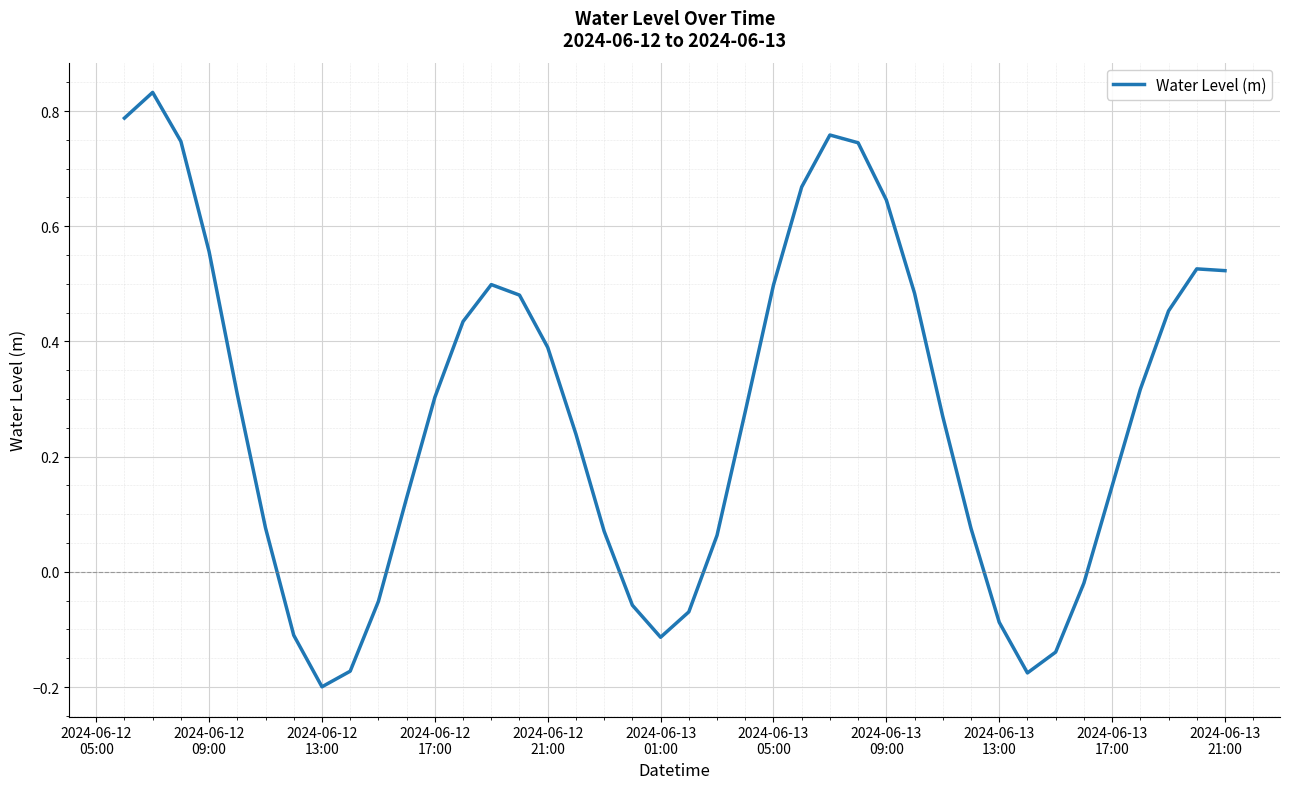

What is the difference between the maximum and minimum values?

1.0